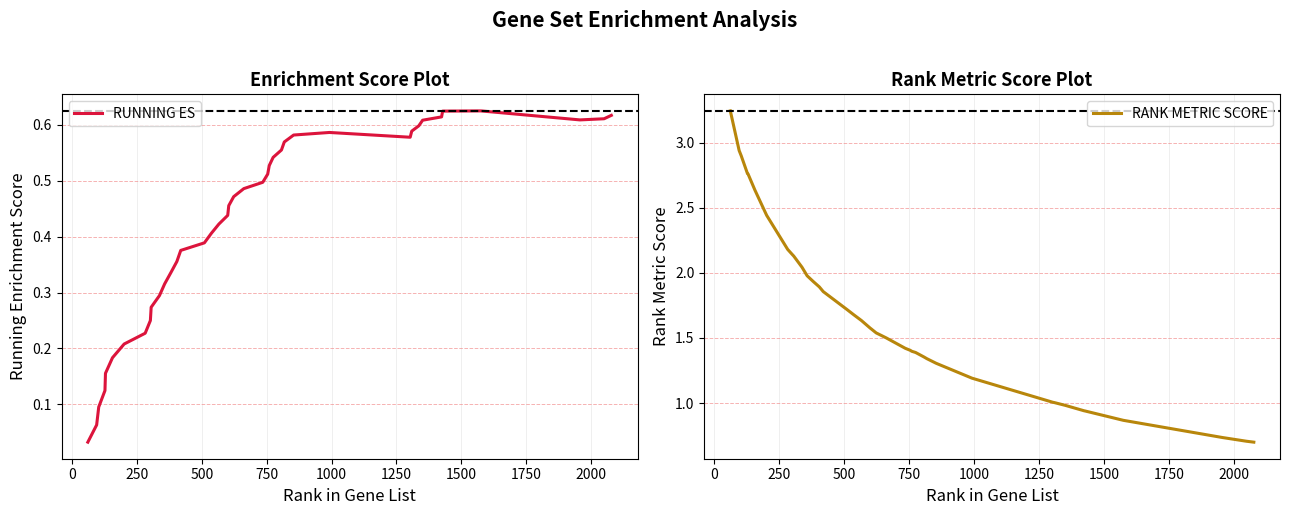

What is the maximum value shown in the chart?

3.2